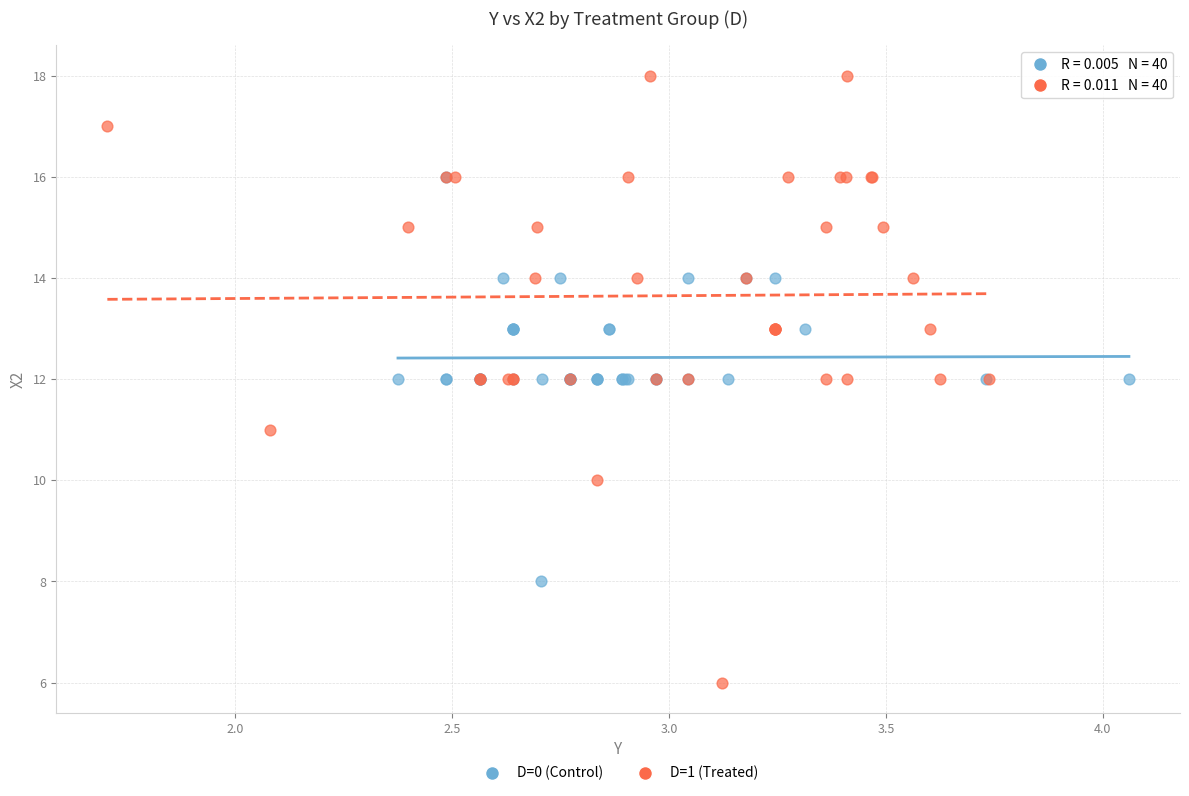

Which series contains the lowest Y value?

D=1 (Treated)